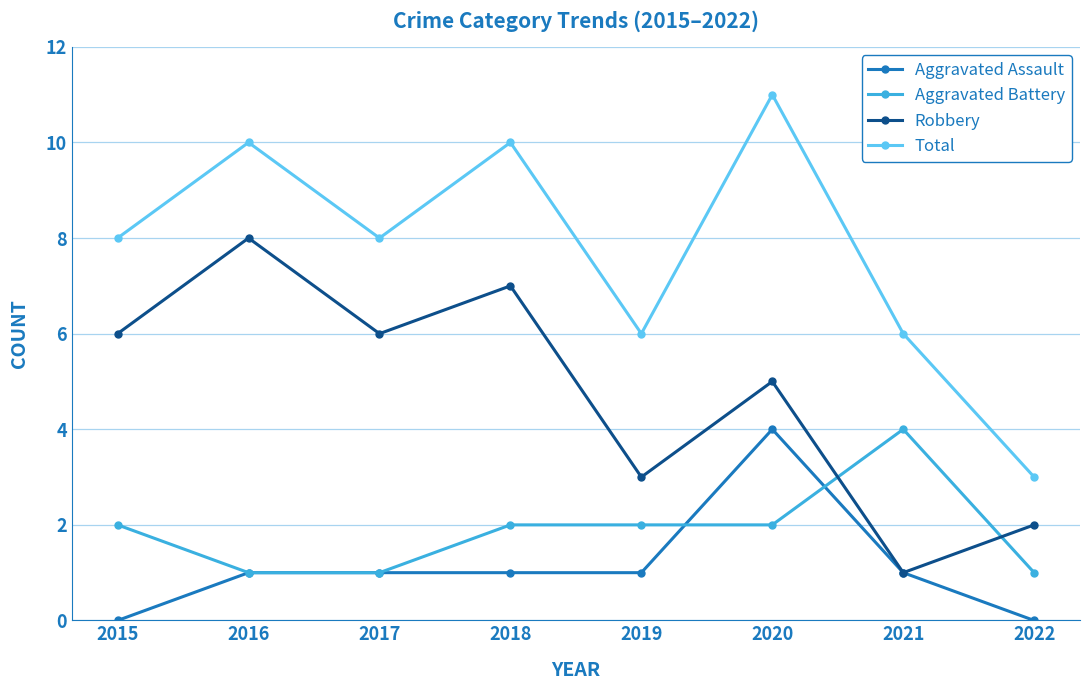

What is the lowest value of the Aggravated Battery series?

1